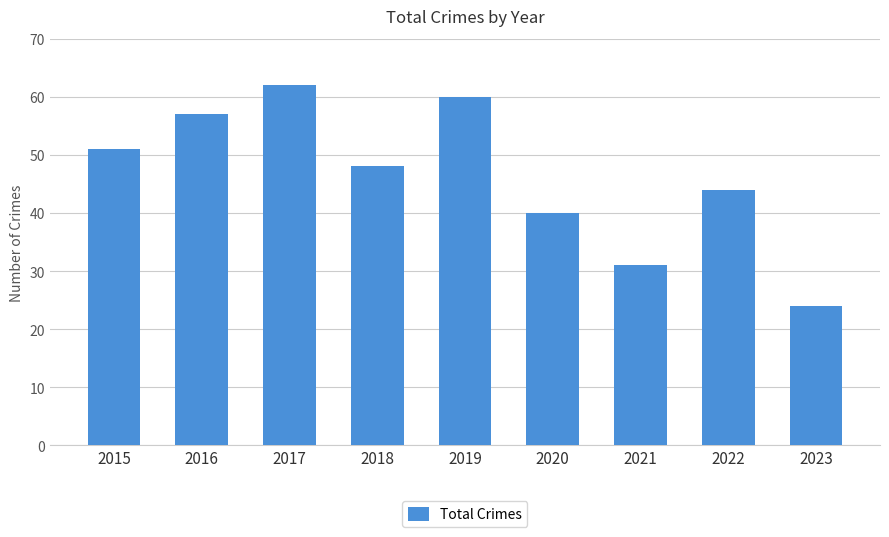

The chart shows a value of 60 at 2019. True or false?

True